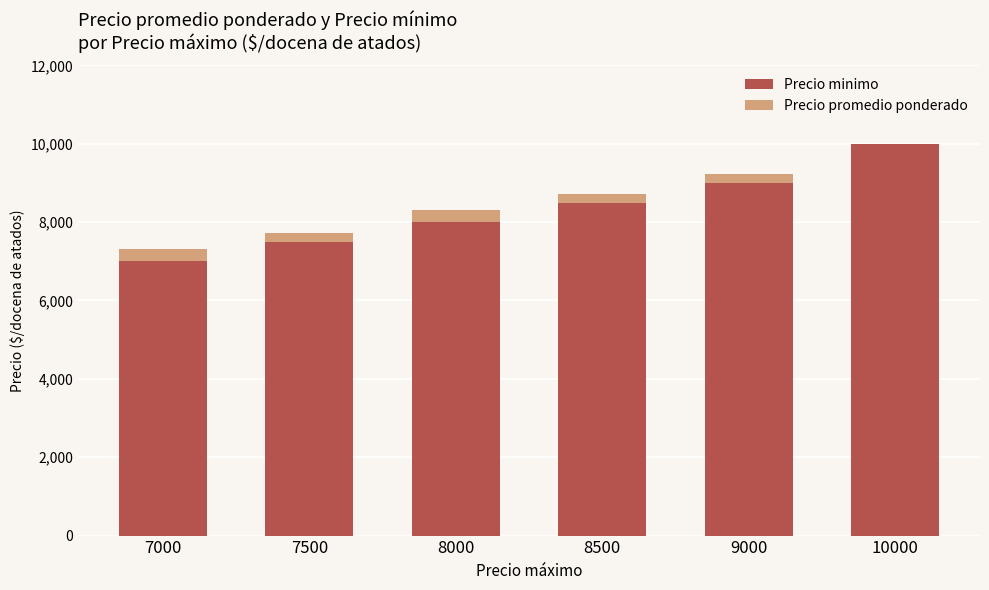

What is the total value across all series at 8000?

8307